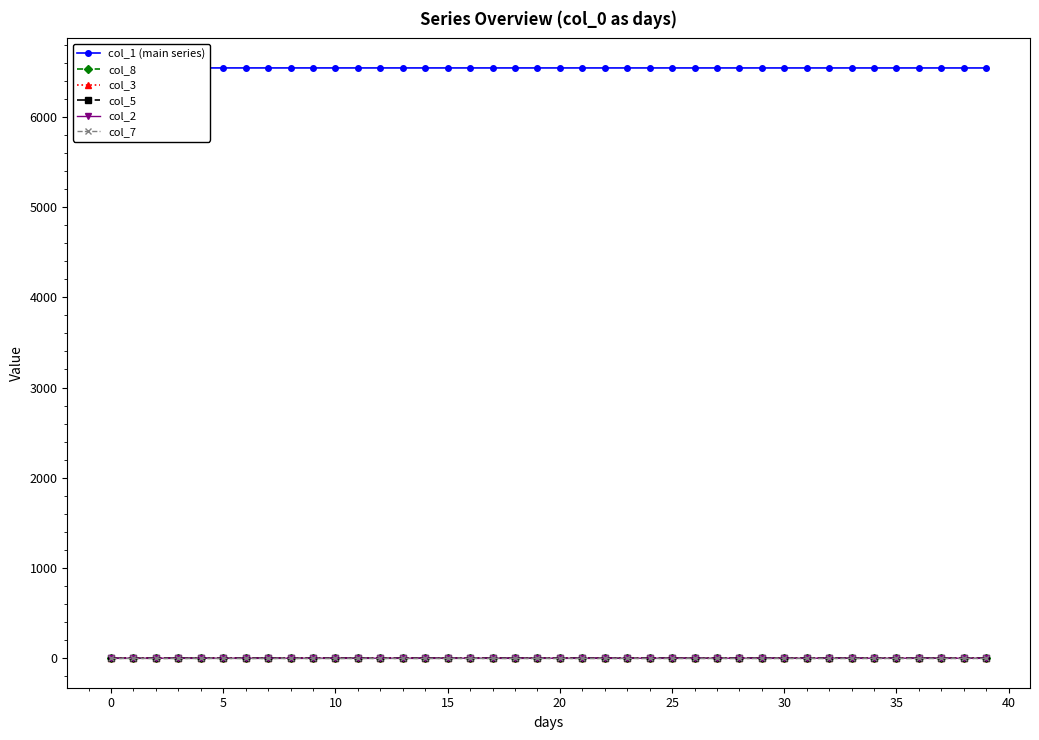

True or false: col_2 has a value of 0.0 at 37.

False